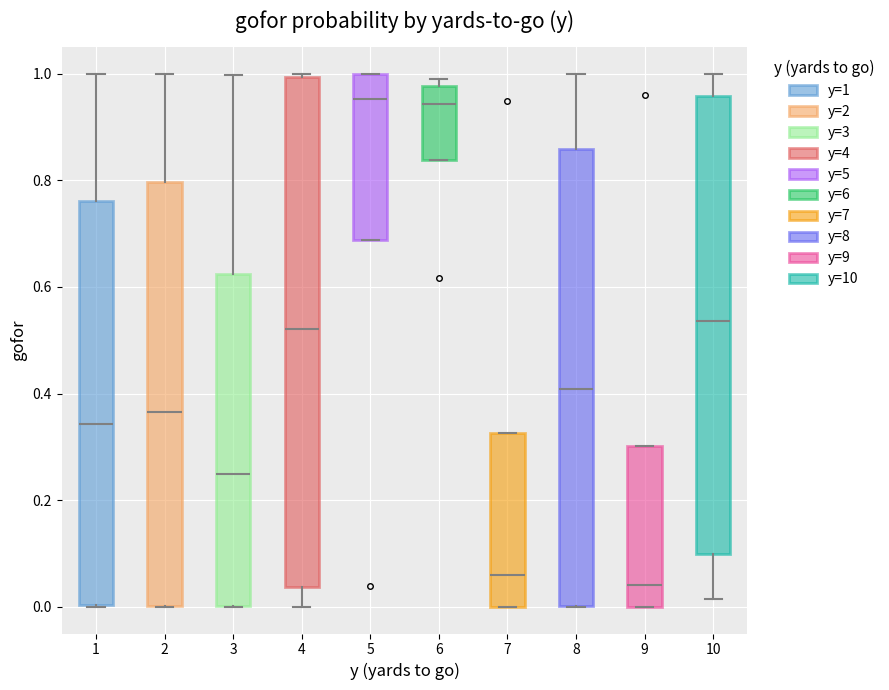

Reading left to right, transcribe this box plot: for each box, give where its median line is, the range the box spans, and where its two whiskers end, as read against the y-axis. The values are not printed on the chart, so give them approximately, as read against the axis.

1: median 0.34, box 0.00 to 0.76, whiskers 0.00 to 1.00
2: median 0.36, box 0.00 to 0.80, whiskers 0.00 to 1.00
3: median 0.26, box 0.00 to 0.62, whiskers 0.00 to 1.00
4: median 0.52, box 0.04 to 1.00, whiskers 0.00 to 1.00
5: median 0.96, box 0.68 to 1.00, whiskers 0.68 to 1.00
6: median 0.94, box 0.84 to 0.98, whiskers 0.84 to 1.00
7: median 0.06, box 0.00 to 0.32, whiskers 0.00 to 0.32
8: median 0.40, box 0.00 to 0.86, whiskers 0.00 to 1.00
9: median 0.04, box 0.00 to 0.30, whiskers 0.00 to 0.30
10: median 0.54, box 0.10 to 0.96, whiskers 0.02 to 1.00